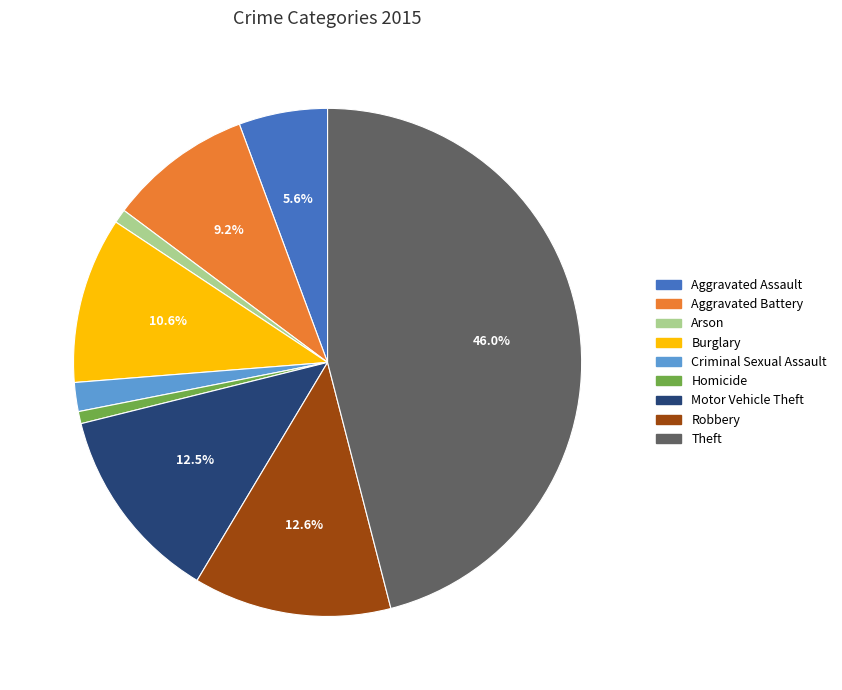

To the nearest percent, what percentage of the pie is Homicide?

1%